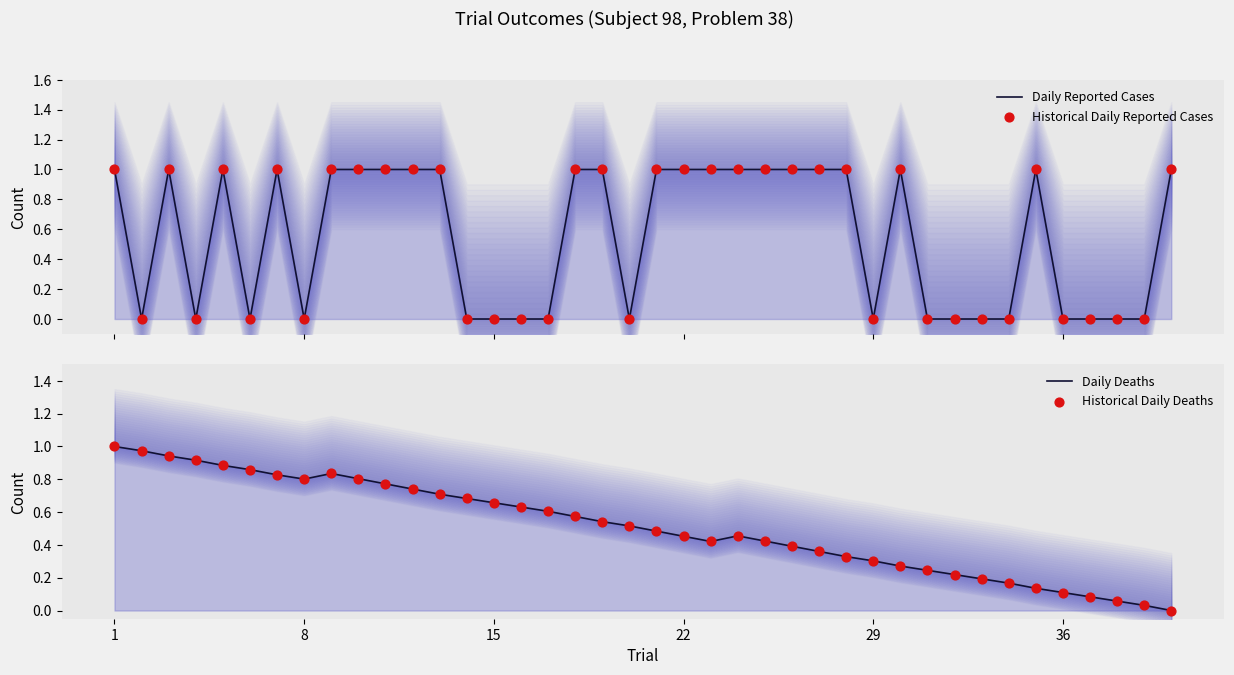

At which category is the sum across all series the highest?

1